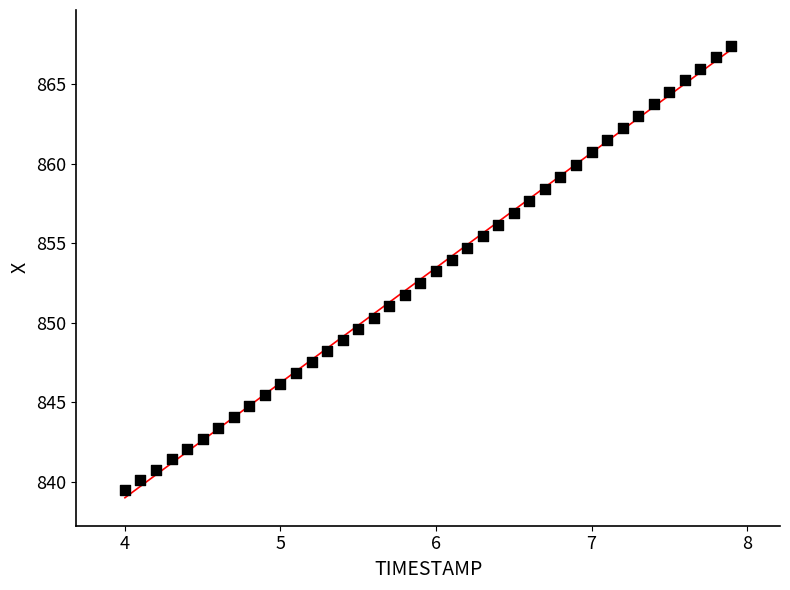

What is the range of X values (max minus min)?

3.9